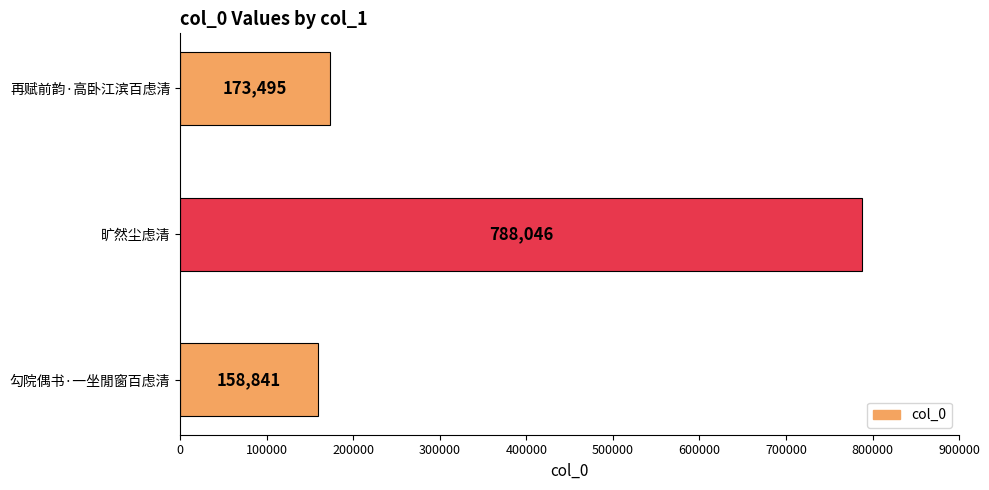

What is the maximum value shown in the chart?

788046